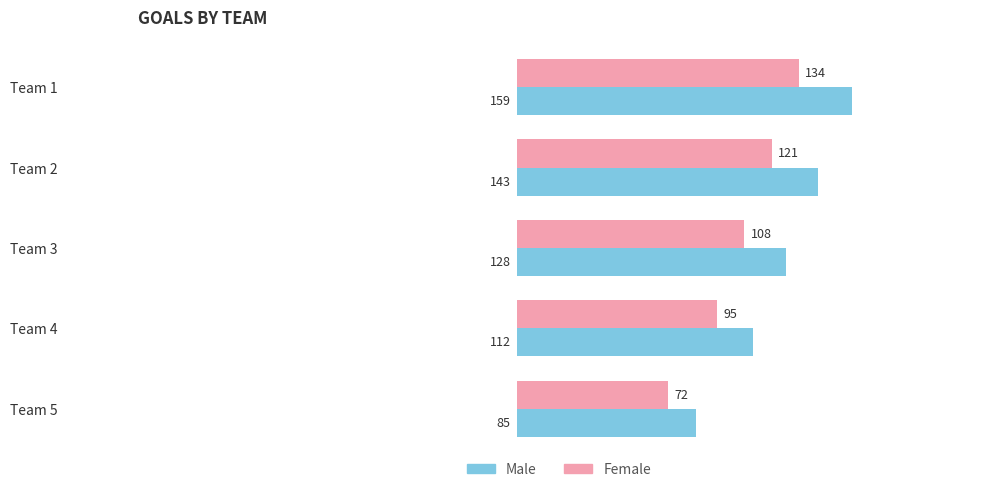

What is the difference between the Female values at Team 5 and Team 4?

23